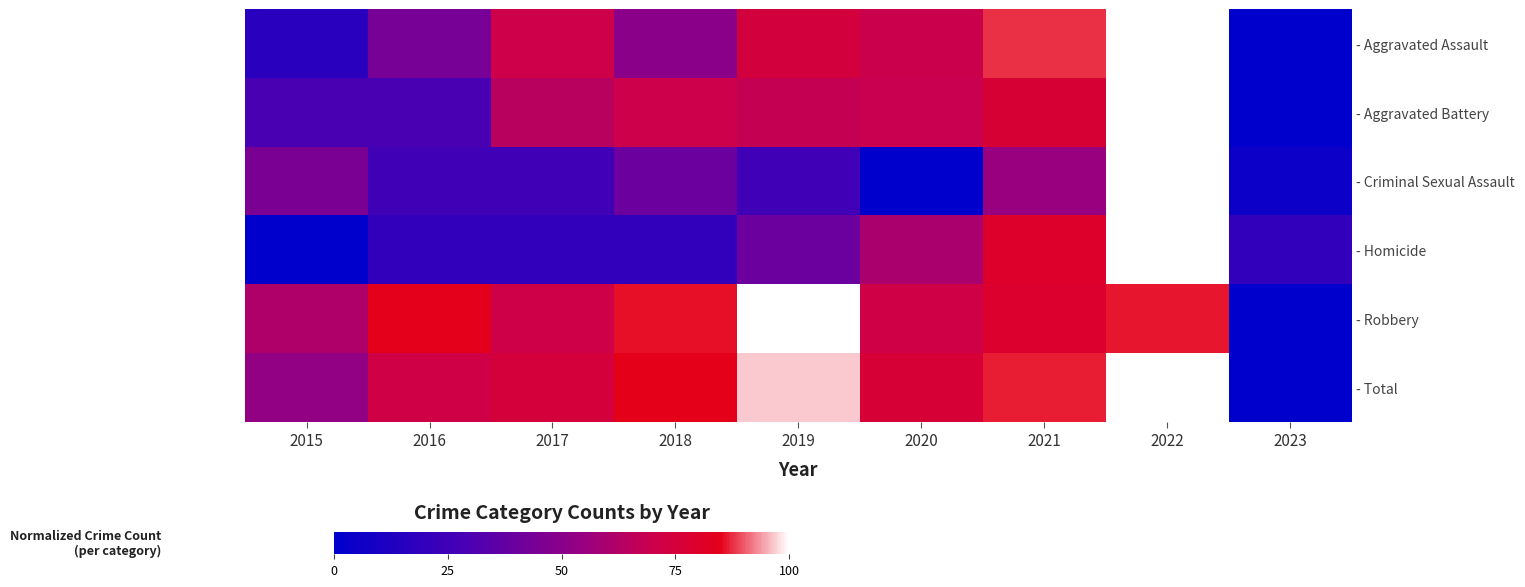

Reading left to right, transcribe all the data shown in this chart.

- Aggravated Assault: 2015=15.7	2016=43.8	2017=70.8	2018=50.6	2019=74.2	2020=69.7	2021=87.6	2022=100.0	2023=0.0
- Aggravated Battery: 2015=28.6	2016=28.6	2017=64.3	2018=70.2	2019=67.9	2020=69.0	2021=76.8	2022=100.0	2023=0.0
- Criminal Sexual Assault: 2015=45.0	2016=25.0	2017=25.0	2018=40.0	2019=25.0	2020=0.0	2021=55.0	2022=100.0	2023=5.0
- Homicide: 2015=0.0	2016=20.0	2017=20.0	2018=20.0	2019=40.0	2020=60.0	2021=80.0	2022=100.0	2023=20.0
- Robbery: 2015=61.3	2016=84.0	2017=71.4	2018=85.8	2019=100.0	2020=72.2	2021=78.9	2022=86.2	2023=0.0
- Total: 2015=53.0	2016=72.1	2017=74.9	2018=84.4	2019=96.5	2020=76.0	2021=86.5	2022=100.0	2023=0.0